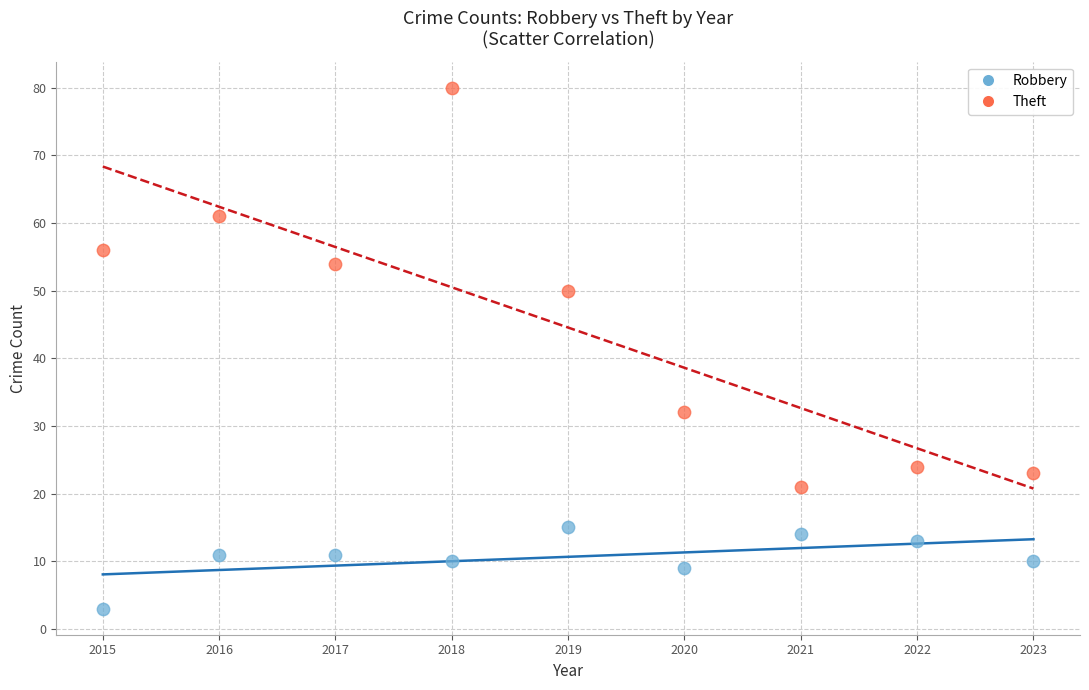

Which series contains the highest Y value?

Theft